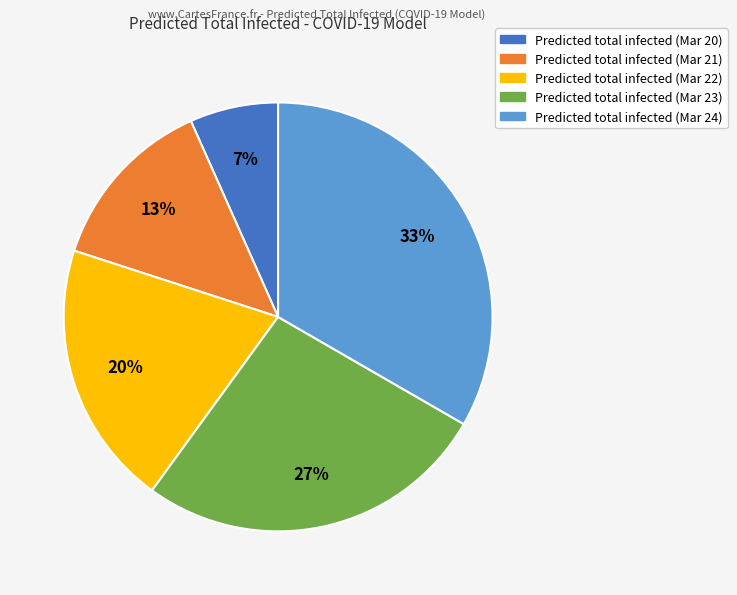

Does any single category account for the majority?

No